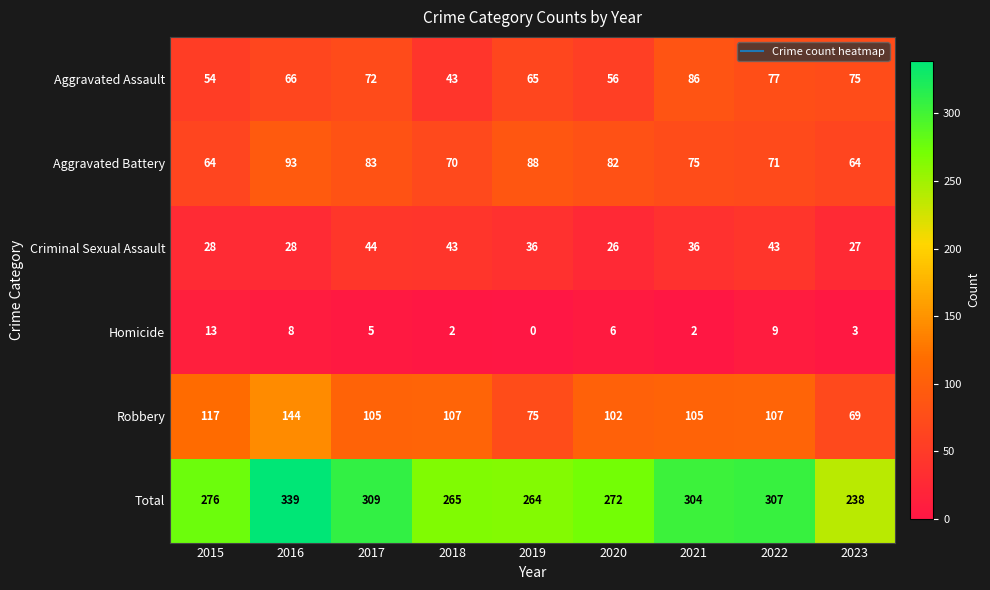

True or false: Homicide has a value of 14 at 2022.

False